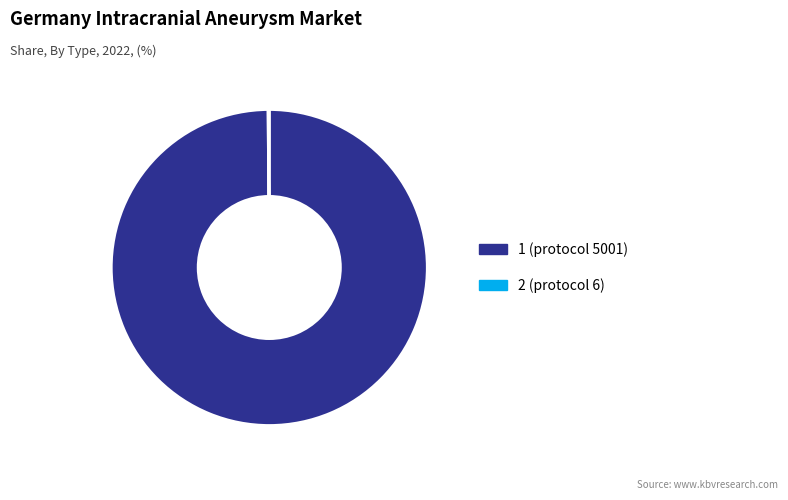

Does any single category account for the majority?

Yes